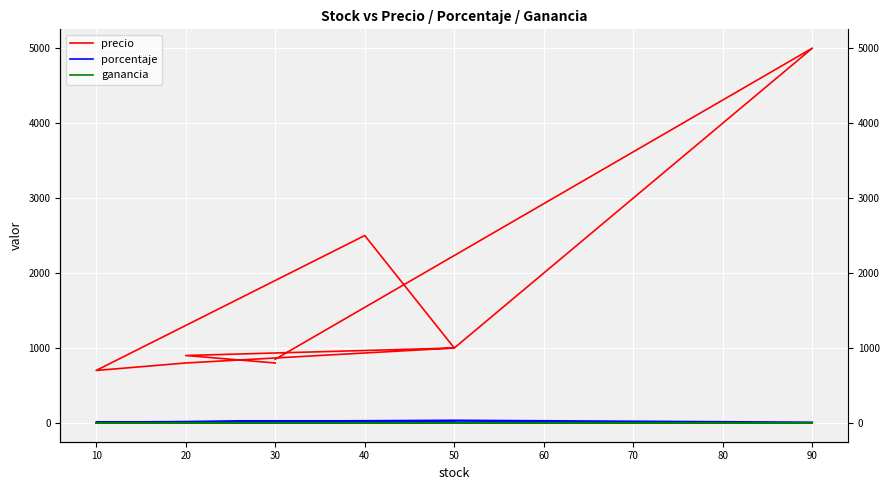

Reading left to right, extract all data points from this chart.

precio: 800	900	1000	2500	700	800	1000	5000	850
porcentaje: 20	15	20	25	12	18	36	10	12
ganancia: 0	0	0	0	0	0	0	0	0